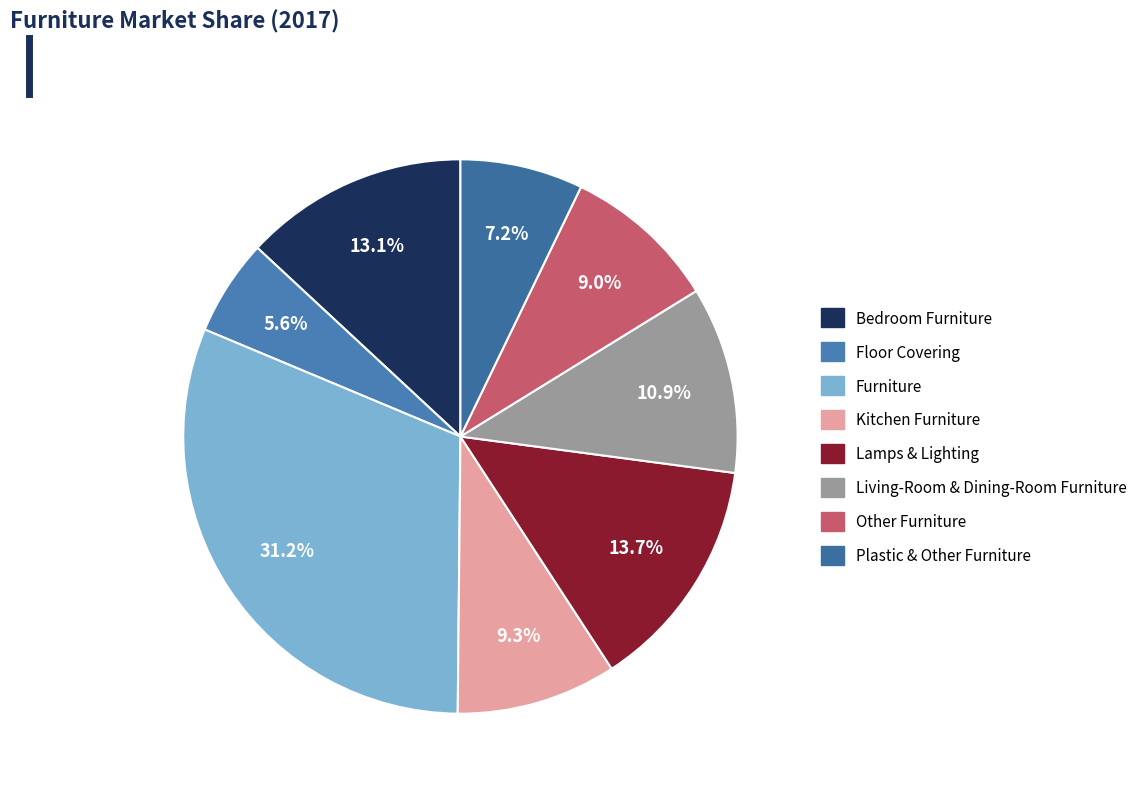

The Bedroom Furniture slice represents 7% of the pie. True or false?

False